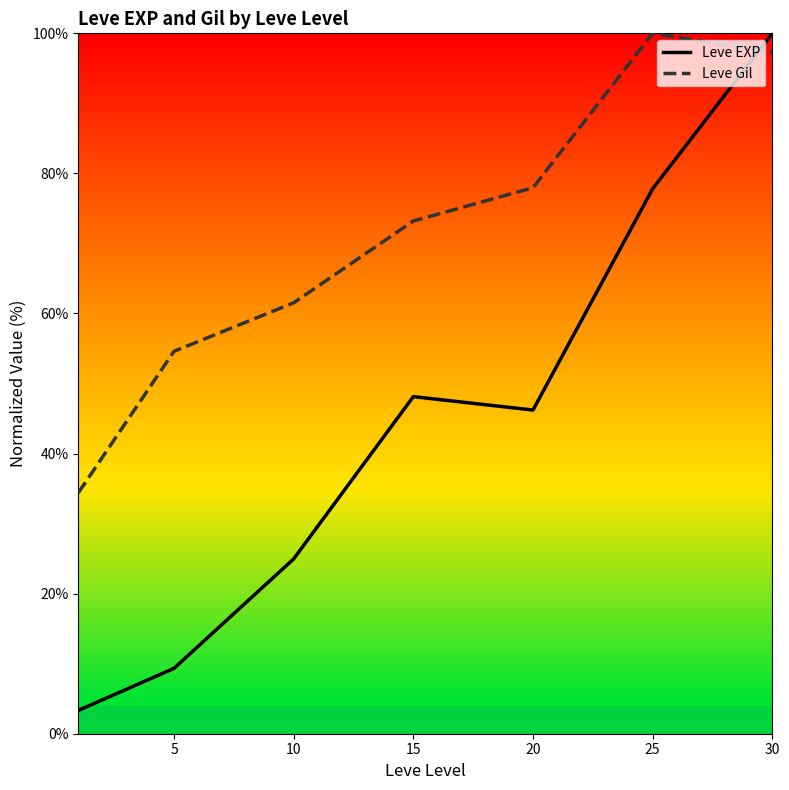

Reading left to right, list all the values displayed in this chart.

Leve EXP: 3.3	9.3	25.0	48.1	46.2	77.8	100.0
Leve Gil: 34.4	54.6	61.5	73.2	78.0	100.0	97.3